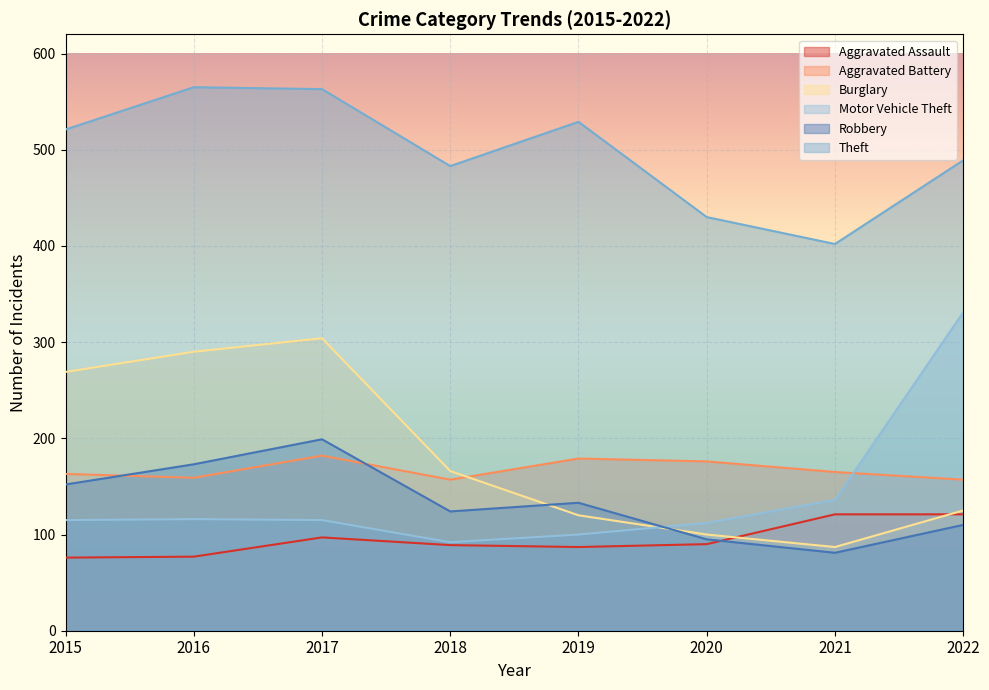

What is the average value of the Motor Vehicle Theft series?

140